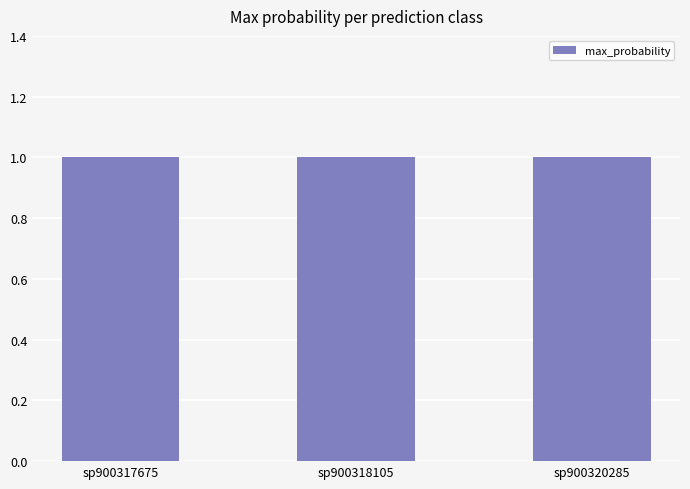

What is the sum of the values at sp900320285 and sp900318105?

2.0